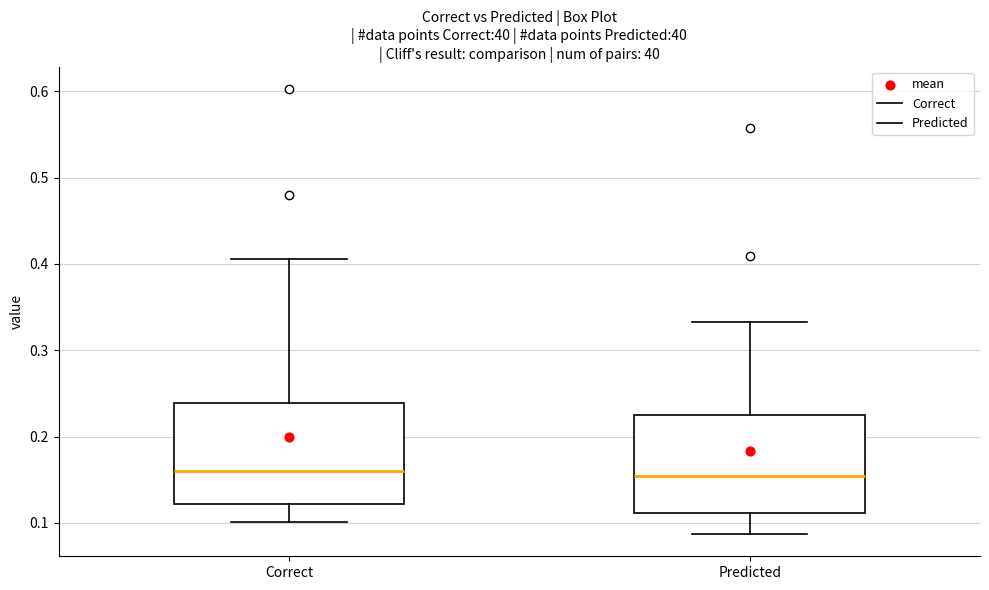

Reading left to right, read every box against the y-axis: the position of its median line, the range the box covers, and the ends of its whiskers. The values are not printed on the chart, so give them approximately, as read against the axis.

Correct: median 0.16, box 0.12 to 0.24, whiskers 0.10 to 0.41
Predicted: median 0.15, box 0.11 to 0.23, whiskers 0.09 to 0.33